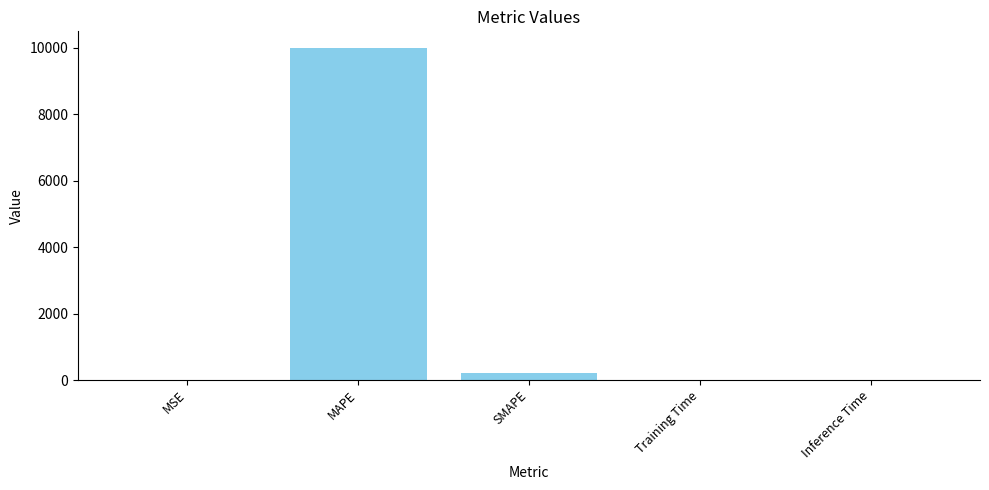

The value at Training Time is 0.0. True or false?

True